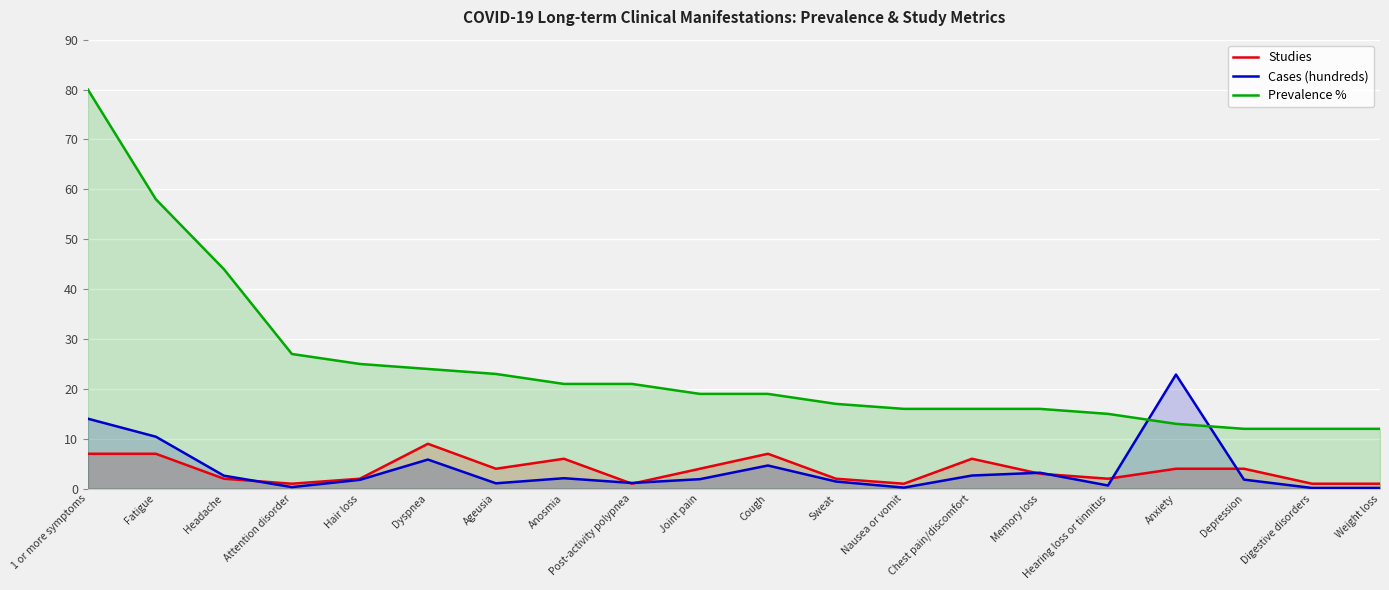

At which category does Studies reach its first local peak?

Dyspnea